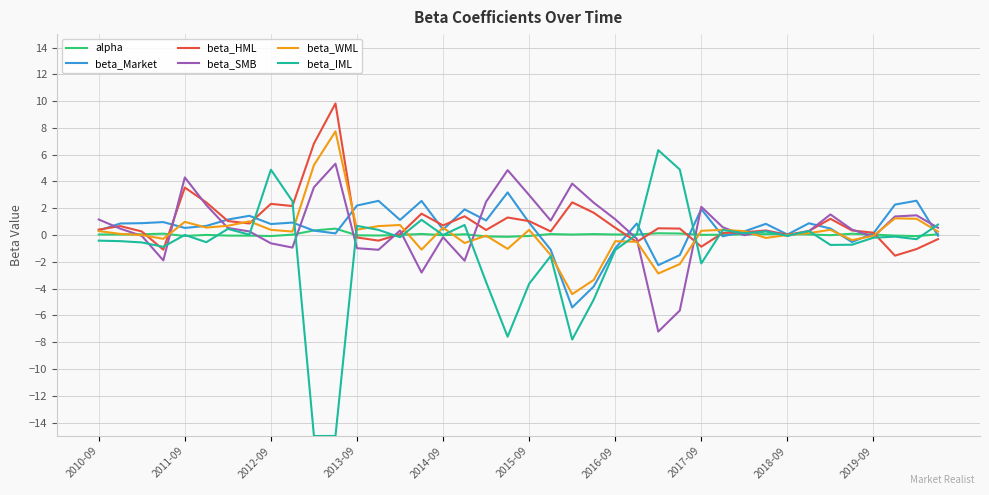

What is the minimum value for beta_IML?

-15.0